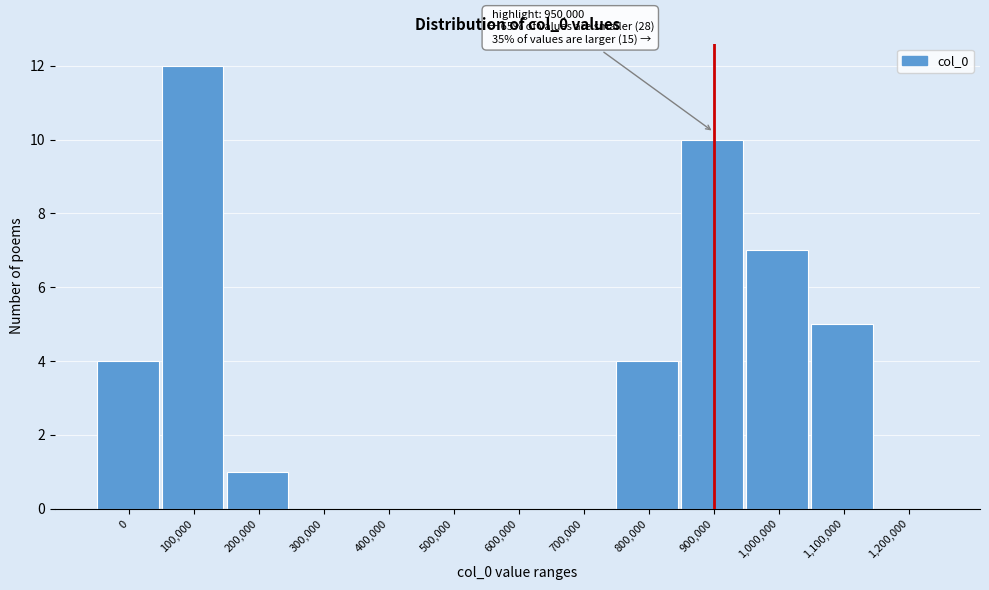

Reading left to right, transcribe all the data shown in this chart.

0=4	100,000=12	200,000=1	300,000=0	400,000=0	500,000=0	600,000=0	700,000=0	800,000=4	900,000=10	1,000,000=7	1,100,000=5	1,200,000=0